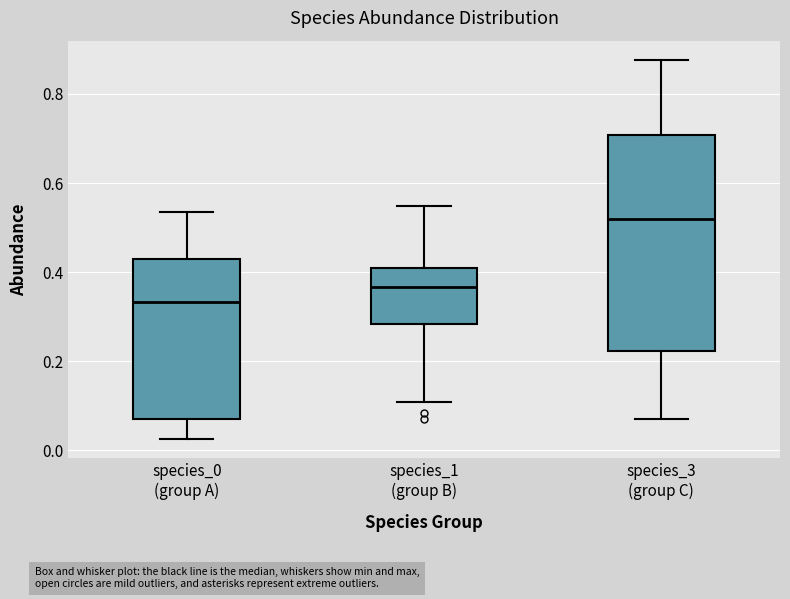

Where does the upper whisker of the box for species_0 (group A) end on the y-axis? The values are not printed on the chart, so give them approximately, as read against the axis.

0.54